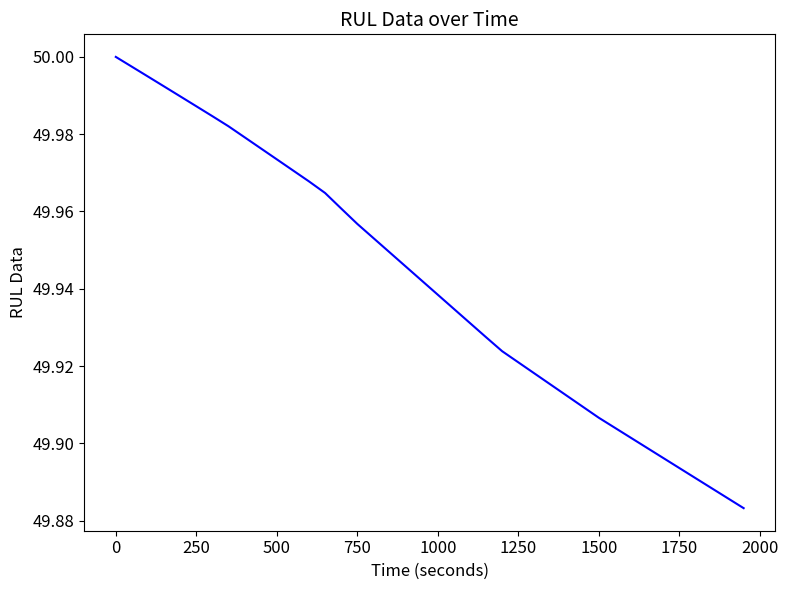

Does the chart have visible grid lines?

No